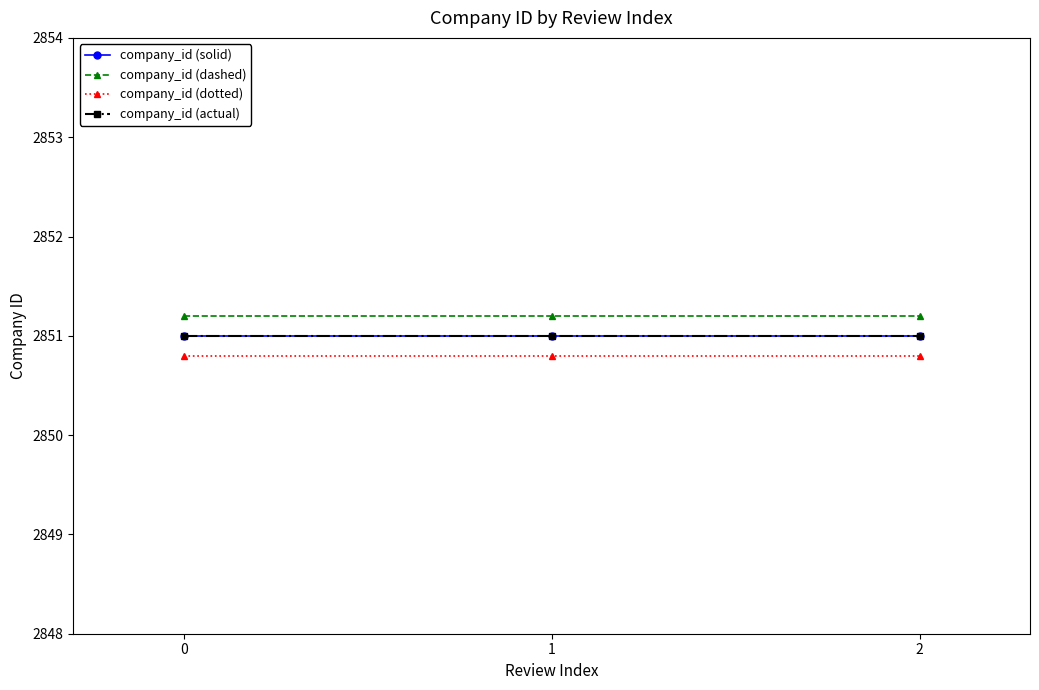

What is the value of the company_id (solid) point at the 2nd from the left?

2851.0